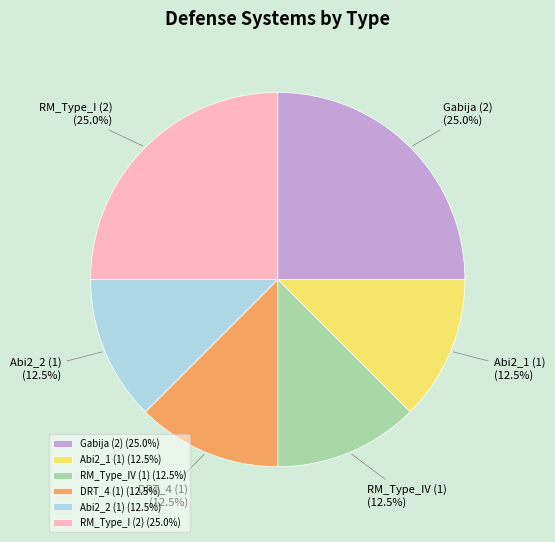

What is the ratio of the value at DRT_4 (1) to the value at Abi2_1 (1)?

1.0